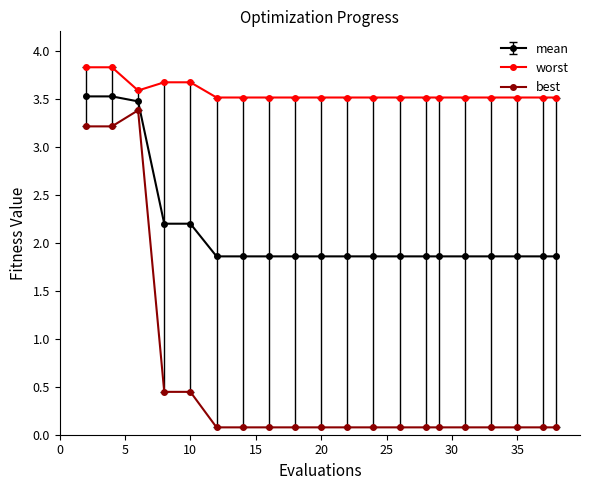

True or false: worst and best intersect in this chart.

False